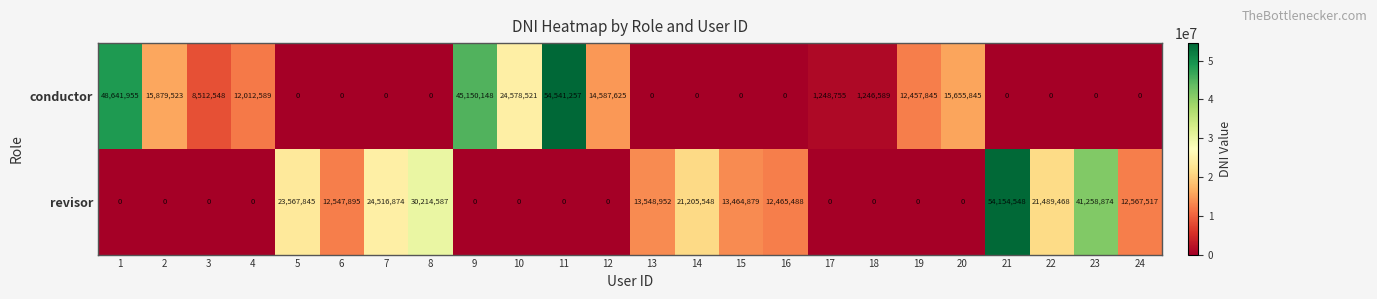

Read the revisor value at 7.

24516874